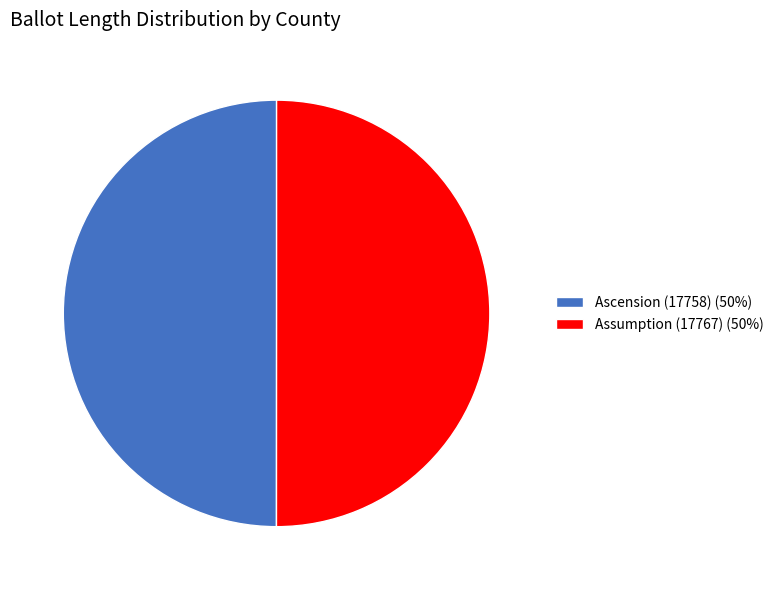

Approximately how many times larger is the value at Assumption (17767) (50%) compared to Ascension (17758) (50%)?

1.0